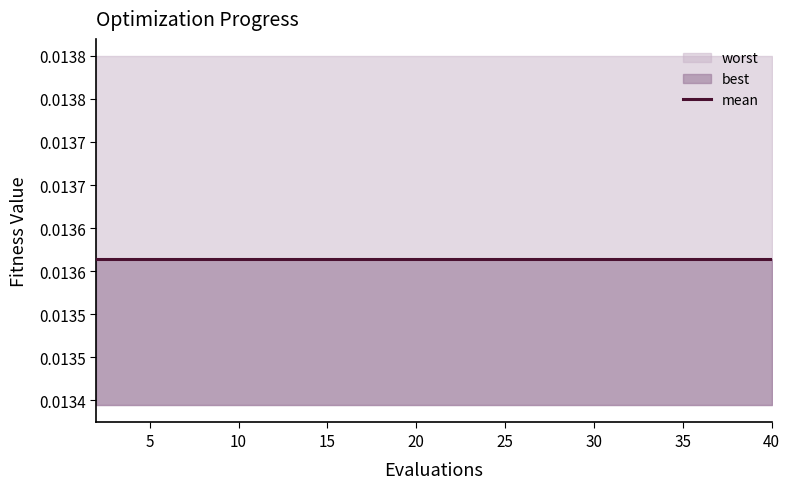

Between 28 and 4, which is larger?

28